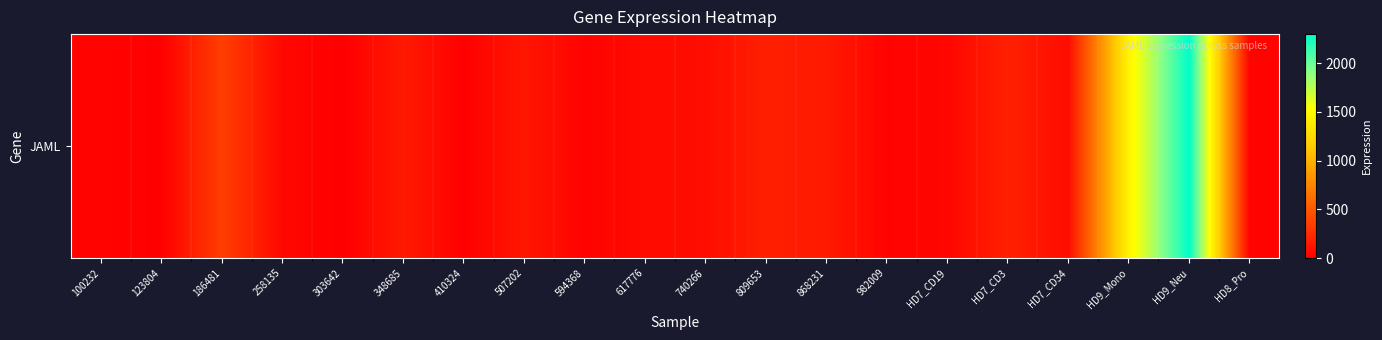

Between 186481 and 617776, which is larger?

186481